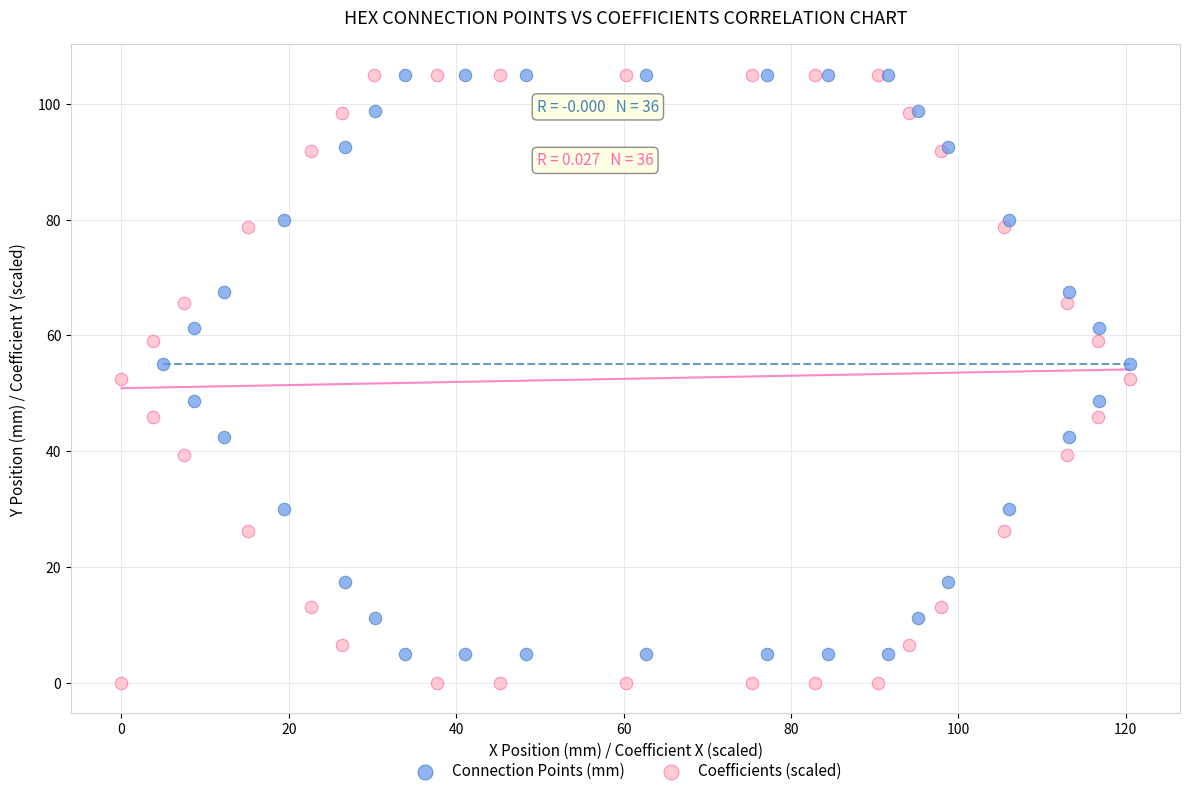

Which series contains the lowest Y value?

Coefficients (scaled)